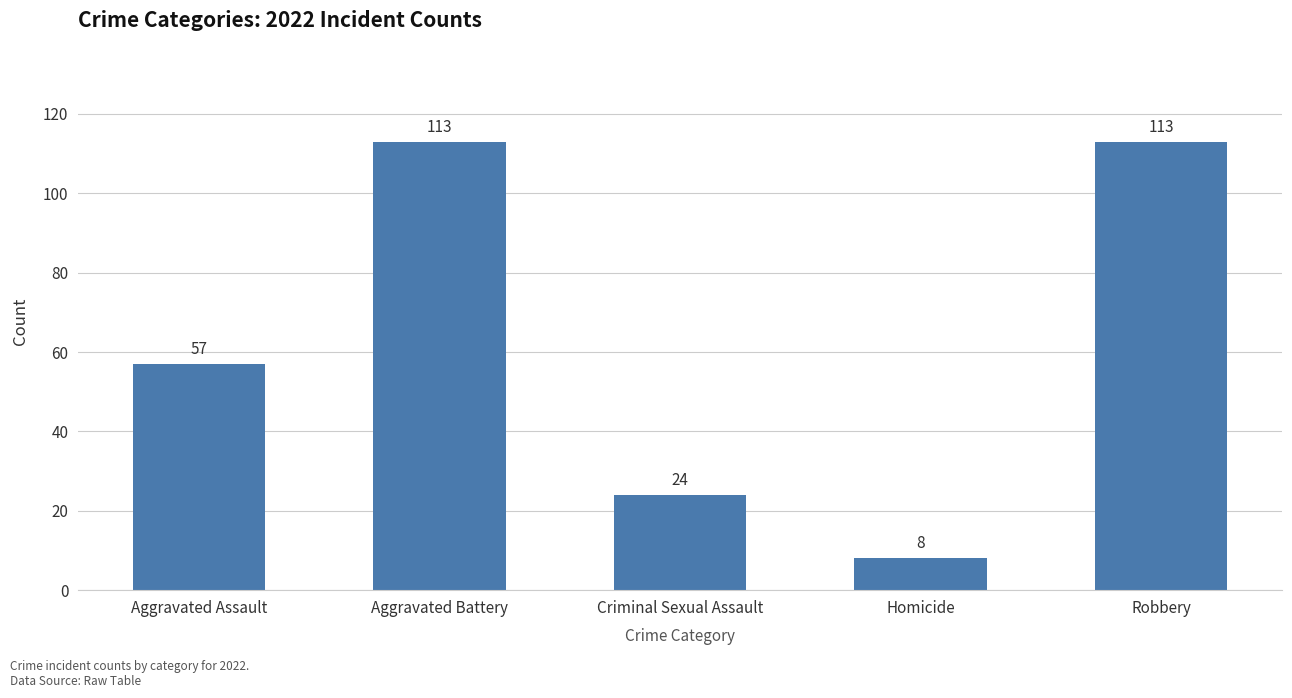

Are the bars horizontal?

No